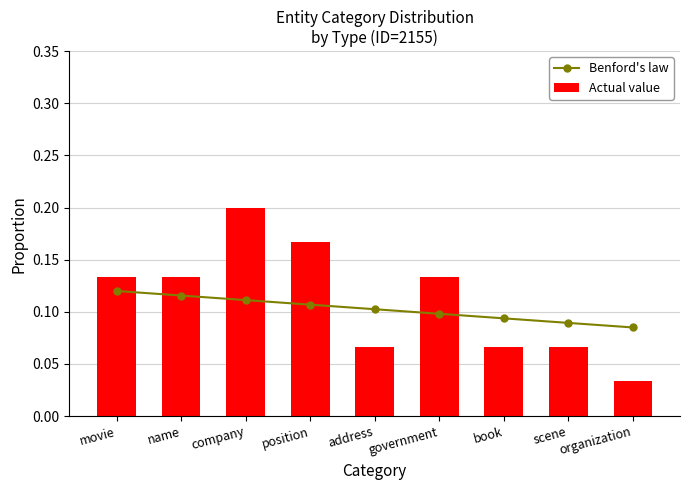

What is the value of the Actual value bar at the 8th from the left?

0.1